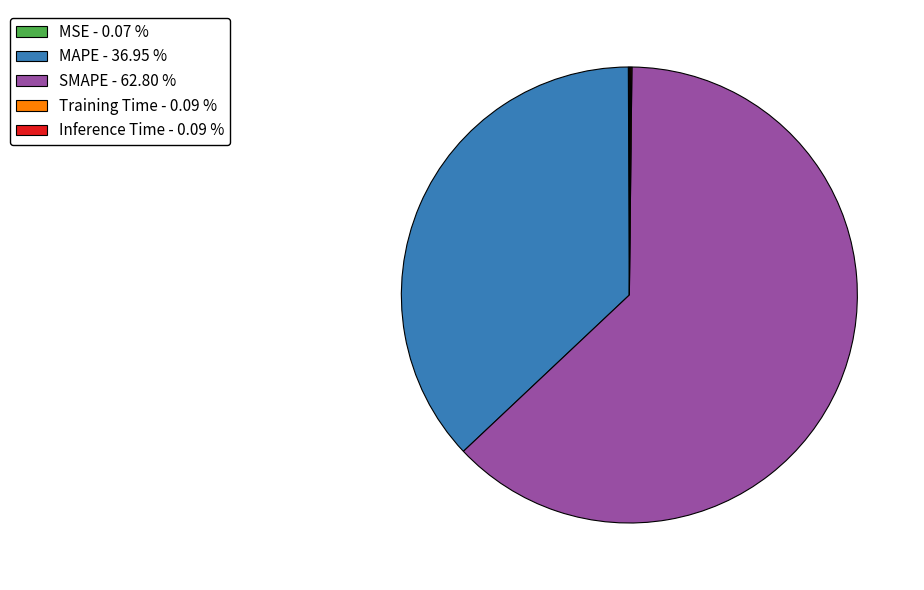

Is the sum of MAPE - 36.95 % and SMAPE - 62.80 % greater than half?

Yes